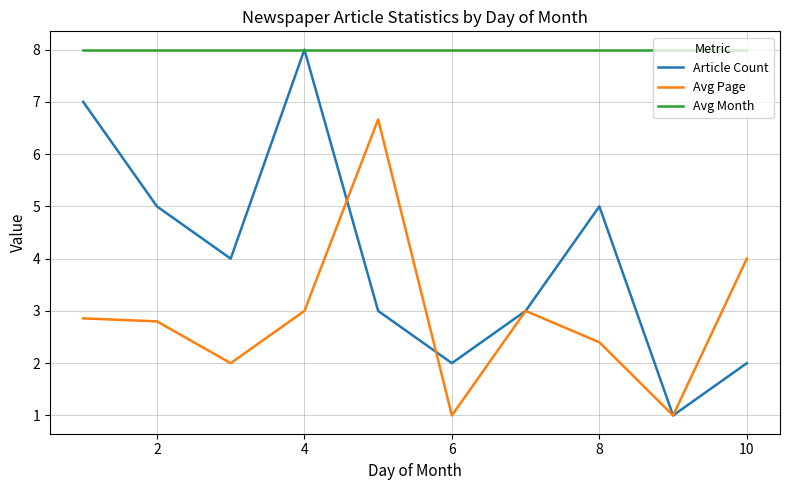

Rank the series by their average value, from lowest to highest.

Avg Page, Article Count, Avg Month